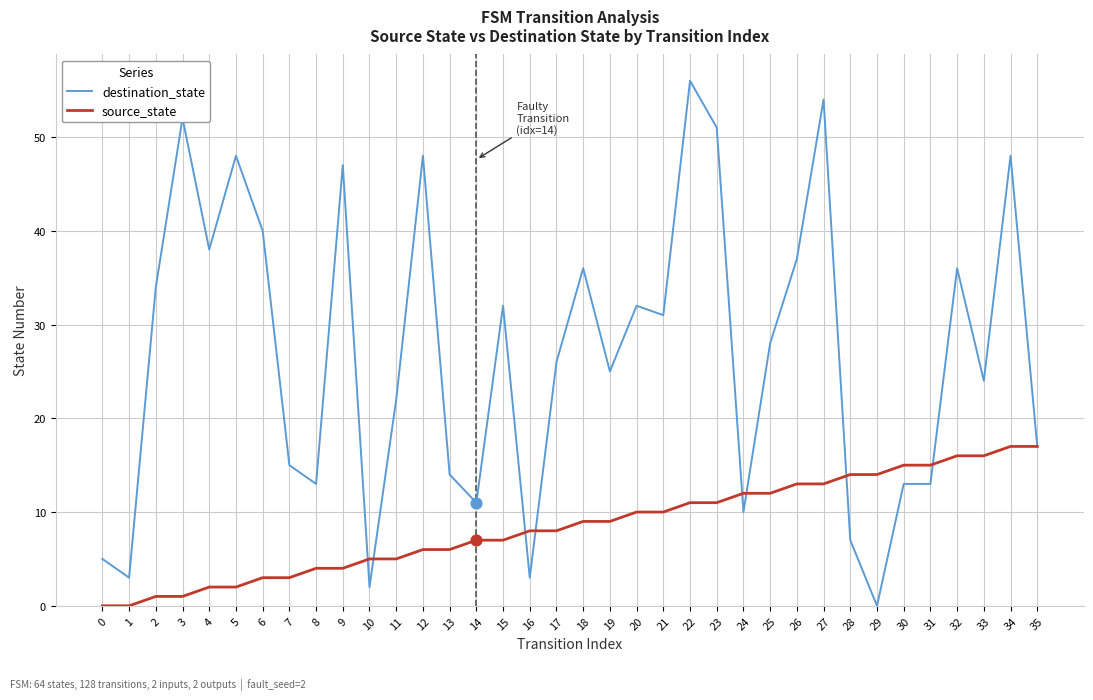

Which series has the largest total across all categories?

destination_state